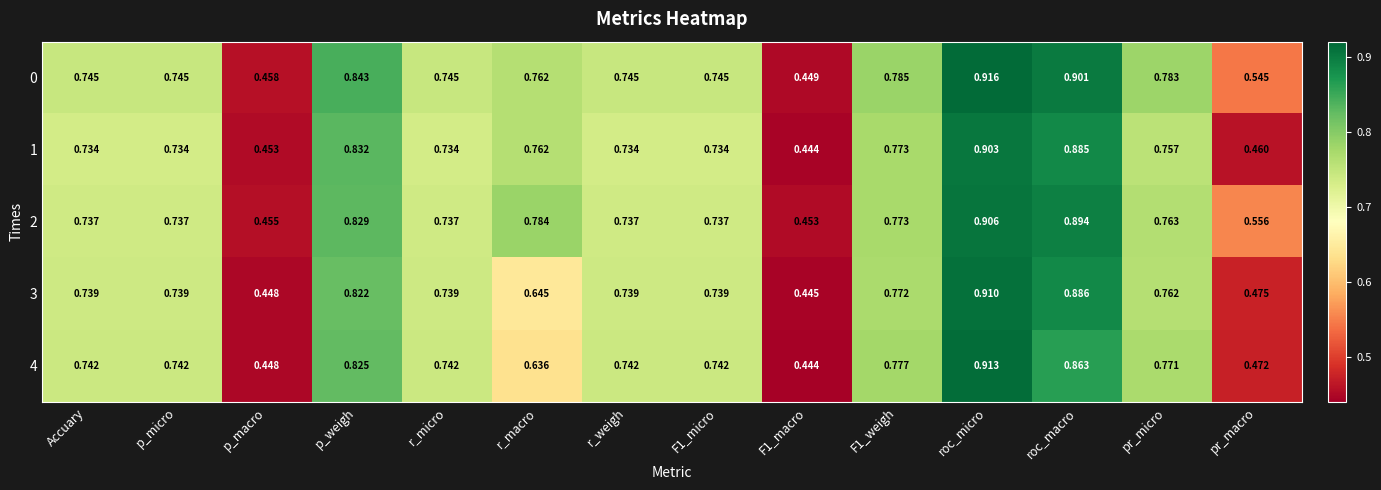

Which category has the highest value across all series?

roc_micro